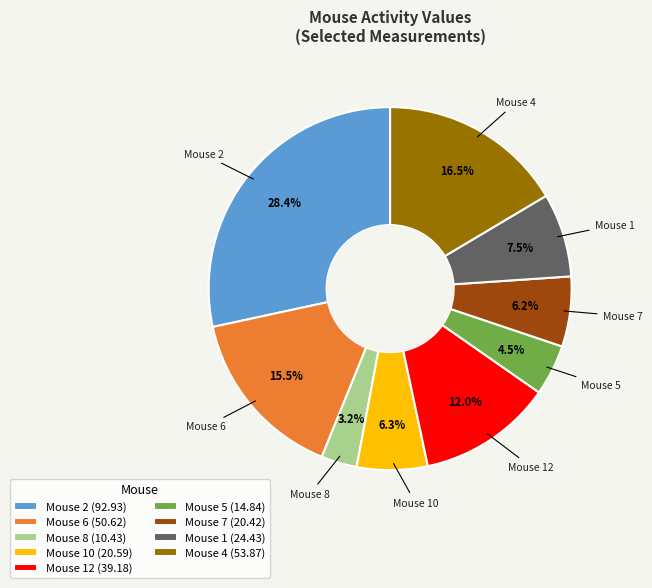

Which category has the biggest portion of the pie?

Mouse 2 (92.93)